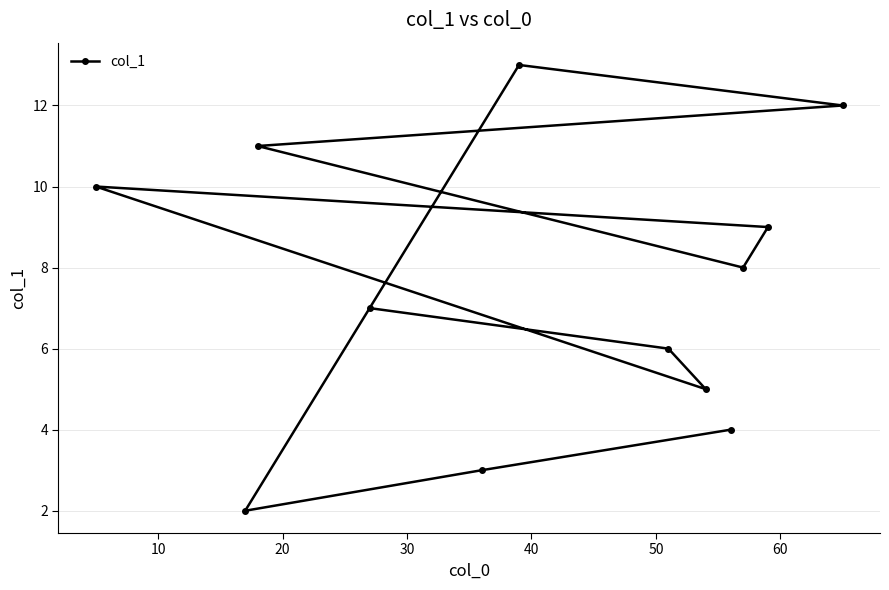

How many values are below 8?

6